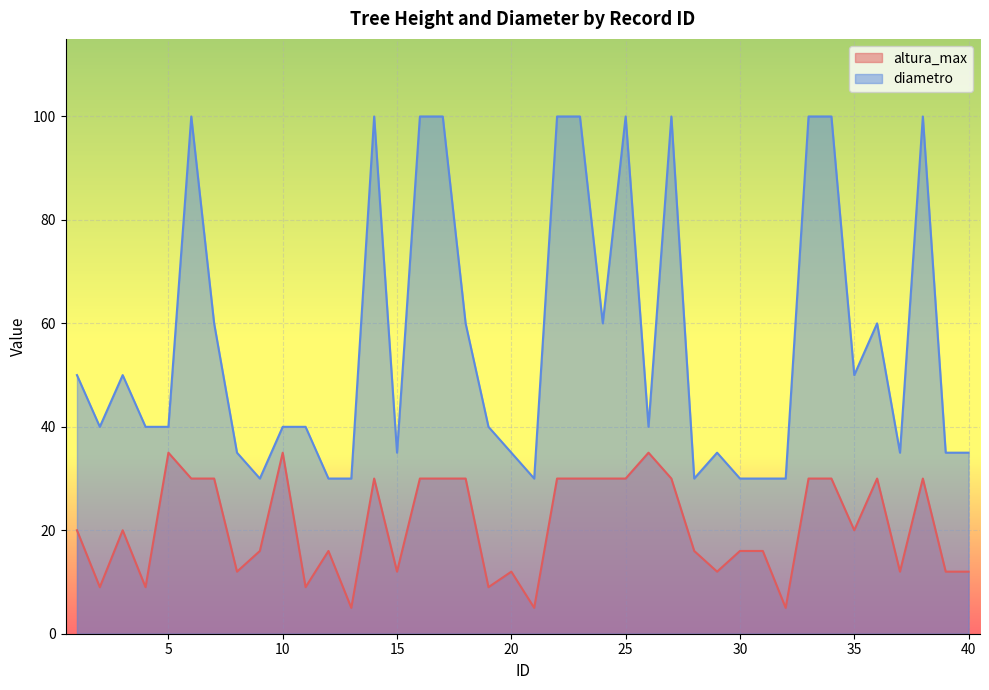

What is the difference between the second highest and second lowest values in the altura_max series?

30